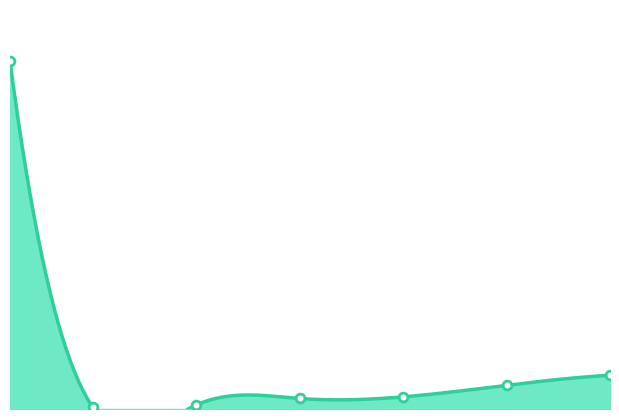

What is the change in value from 10 to 30?

+26